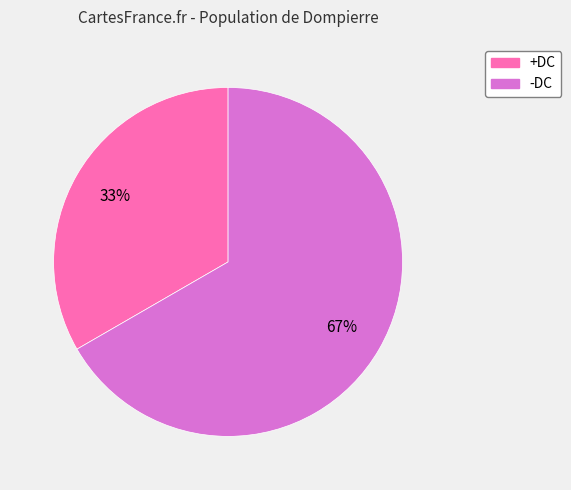

Is there any slice that represents more than half of the pie?

Yes